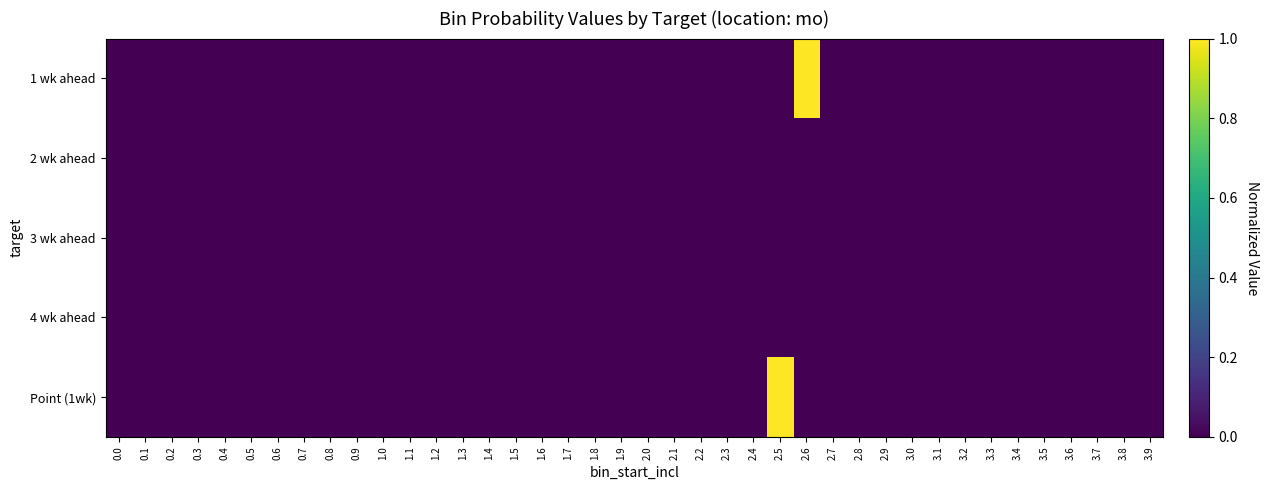

Rank the series at 0.1 from highest to lowest value.

1 wk ahead, 2 wk ahead, 3 wk ahead, 4 wk ahead, Point (1wk)